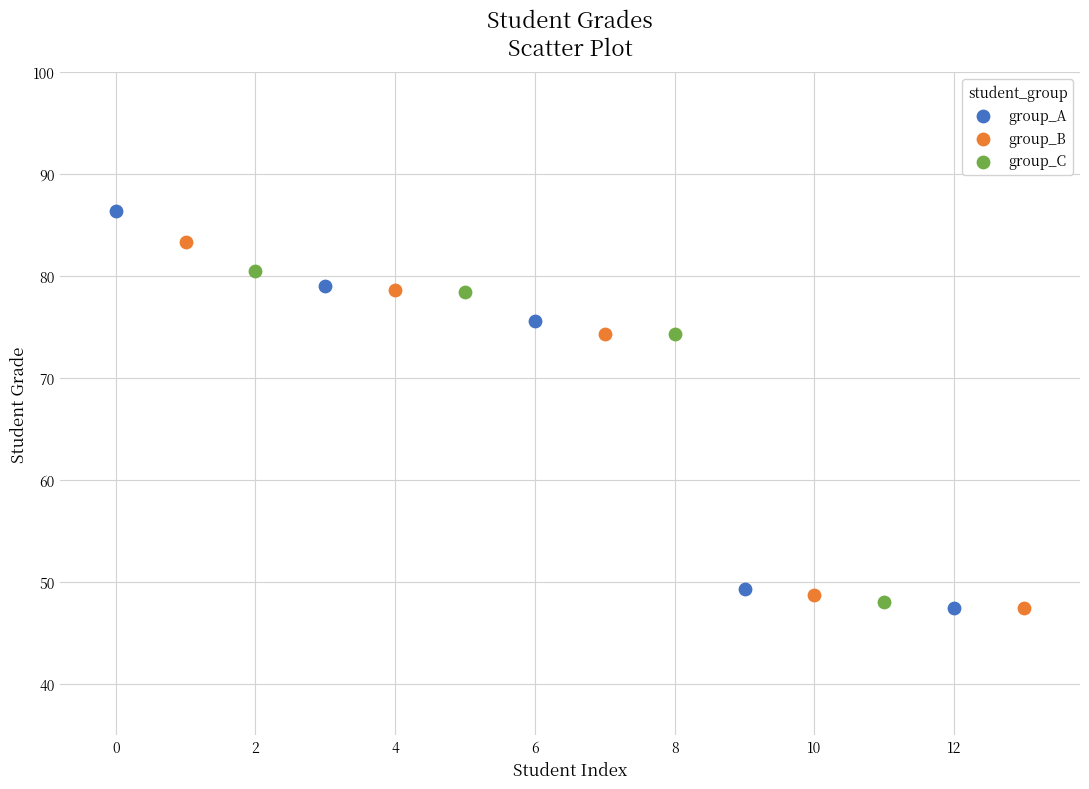

Which series contains the highest Y value?

group_A